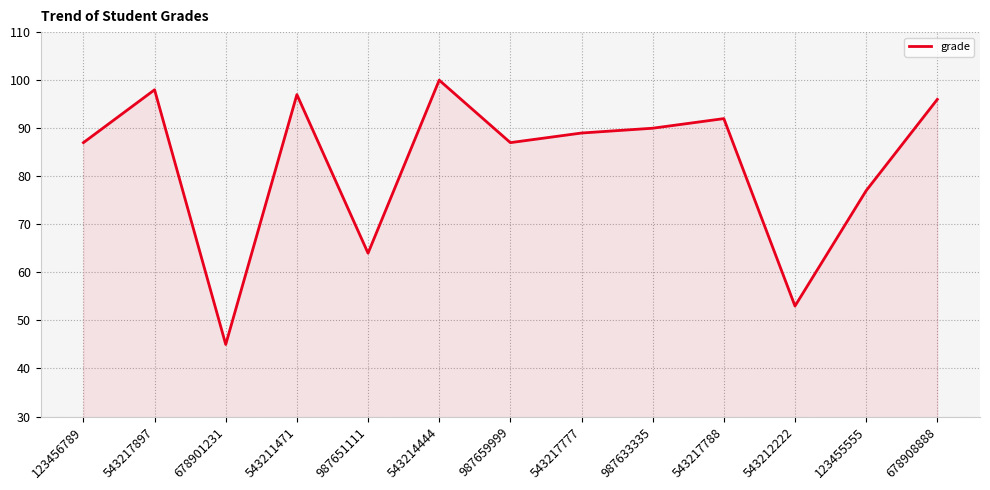

Is it true that the value at 987633335 is 49?

False